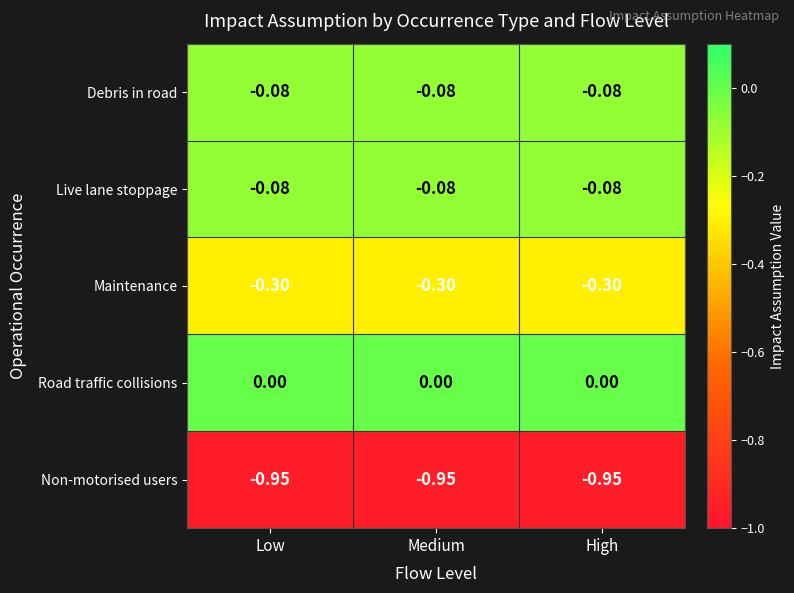

Is the value of Non-motorised users at Medium greater than the value of Road traffic collisions at Medium?

No